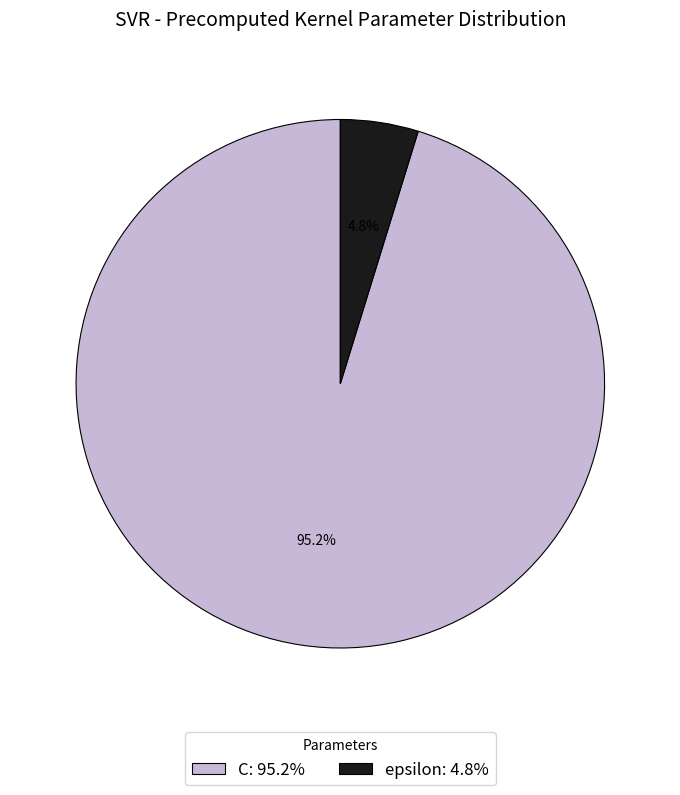

What is the largest slice in the pie chart?

C